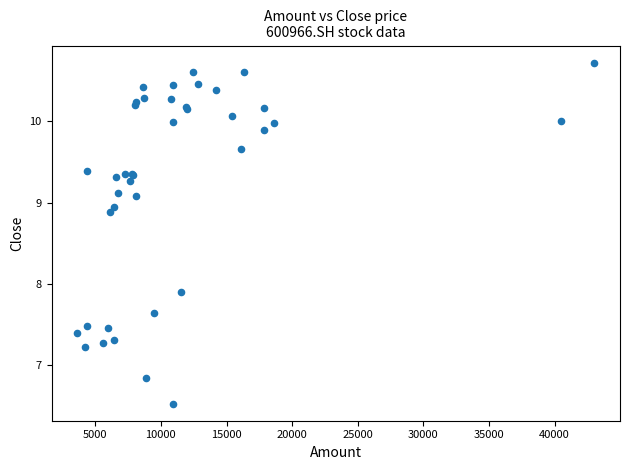

What Y value in the scatter plot is closest to 8?

7.9